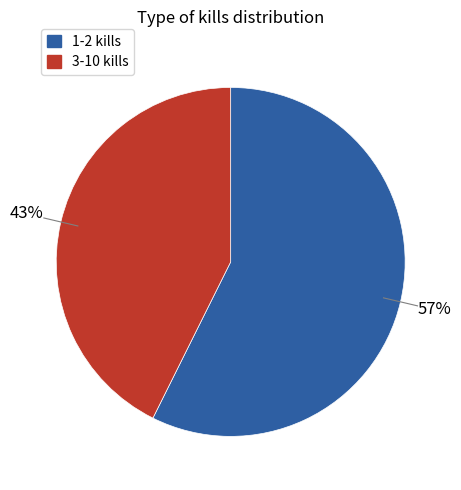

Is there a majority slice in this chart?

Yes